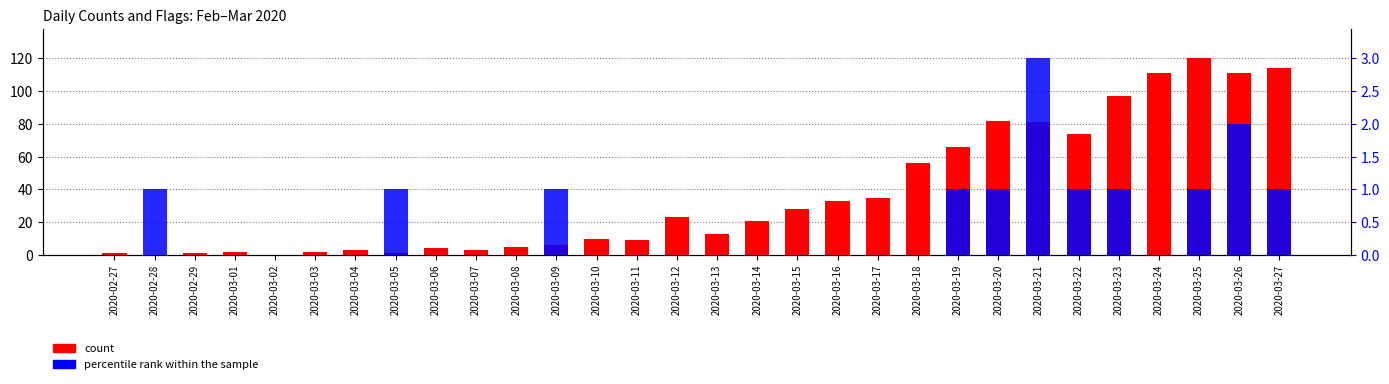

The count series shows 120 at 2020-03-25. True or false?

True